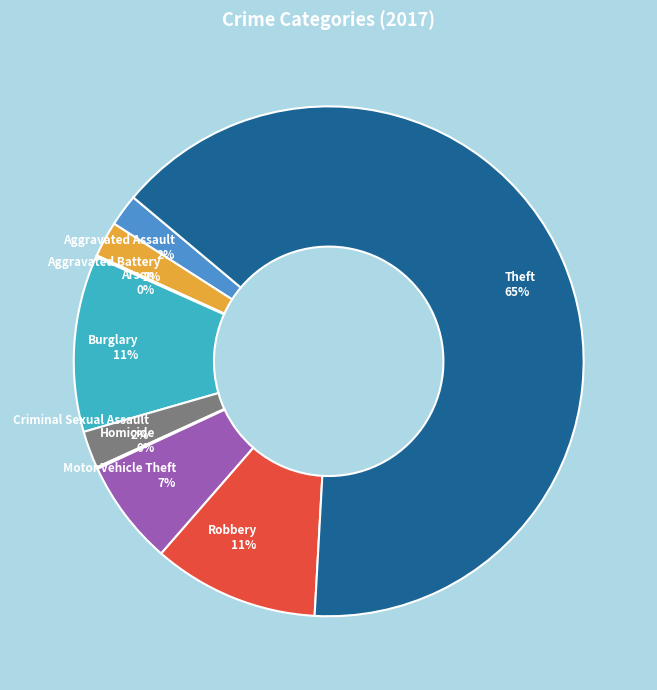

To the nearest percent, what portion does Burglary represent?

11%